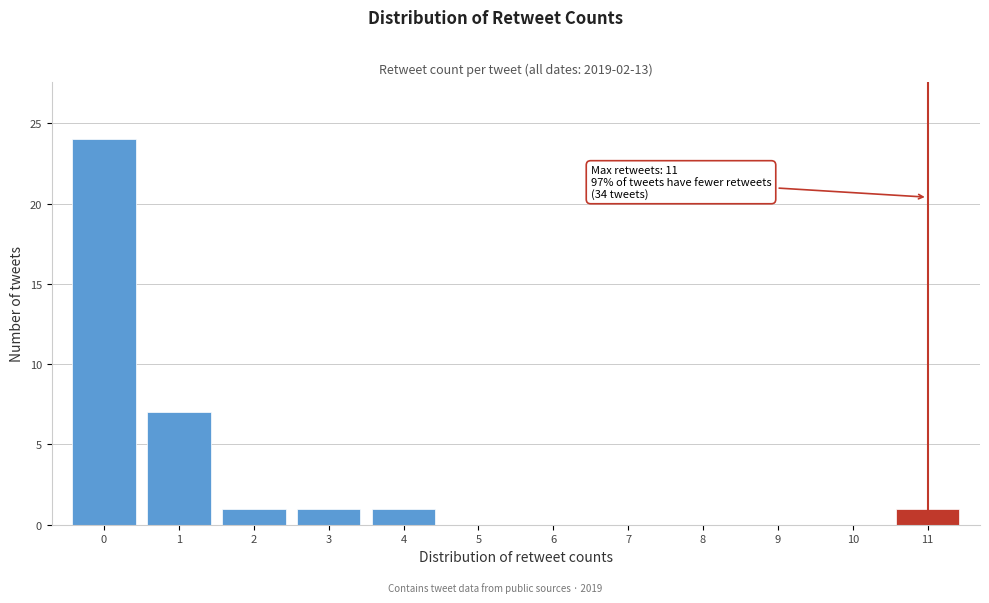

Over which range of the x-axis is the bar tallest?

-0.5 to 0.5